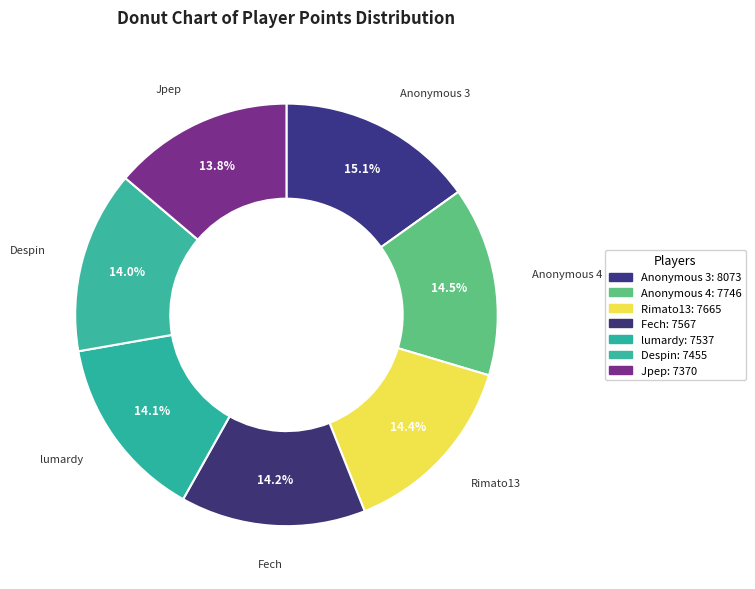

Rank the categories by value from highest to lowest.

Anonymous 3, Anonymous 4, Rimato13, Fech, lumardy, Despin, Jpep